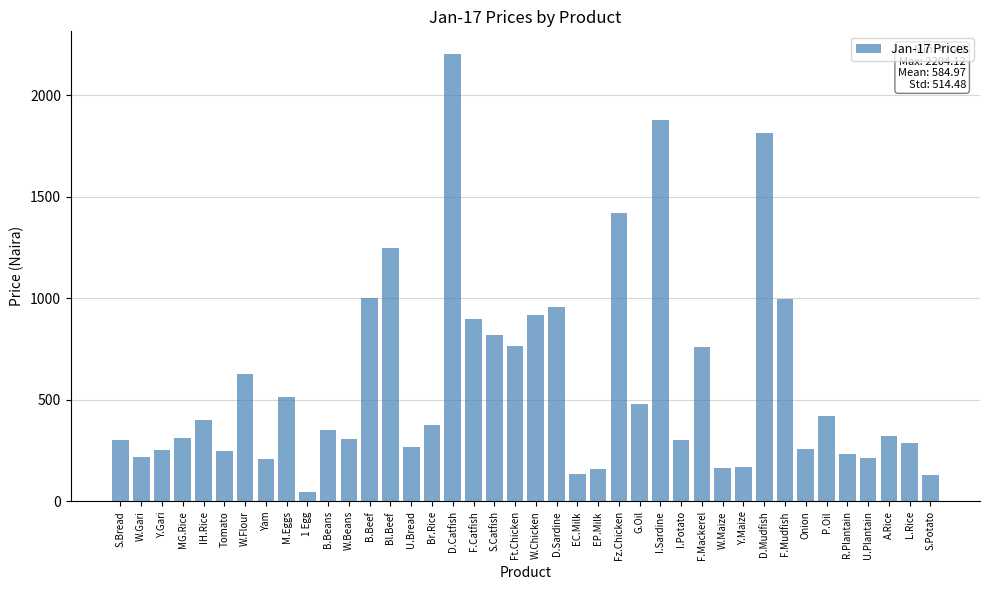

What is the greatest value displayed?

2204.1